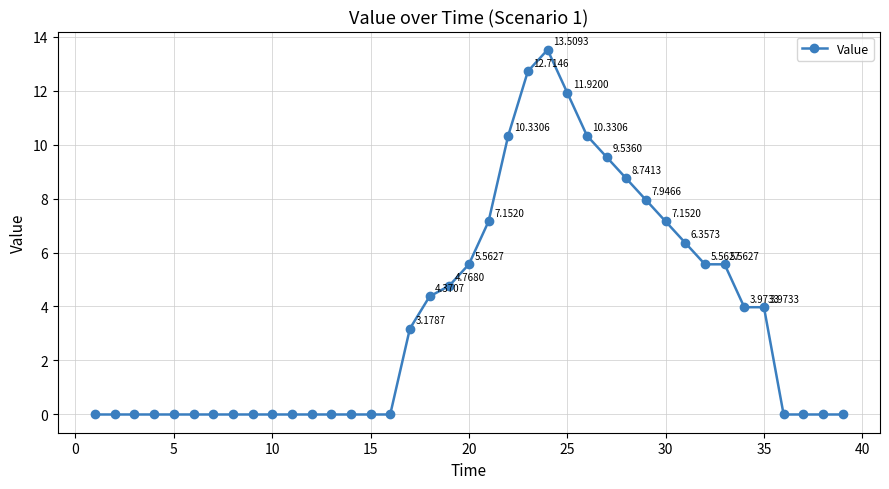

What is the difference between the maximum and second lowest values?

13.5